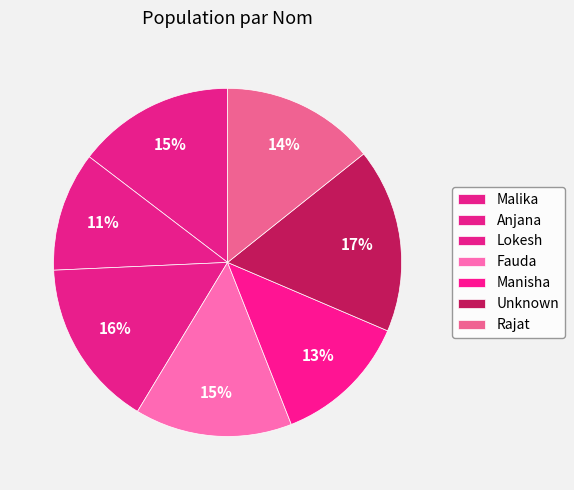

What percentage is the Unknown slice, to the nearest percent?

17%